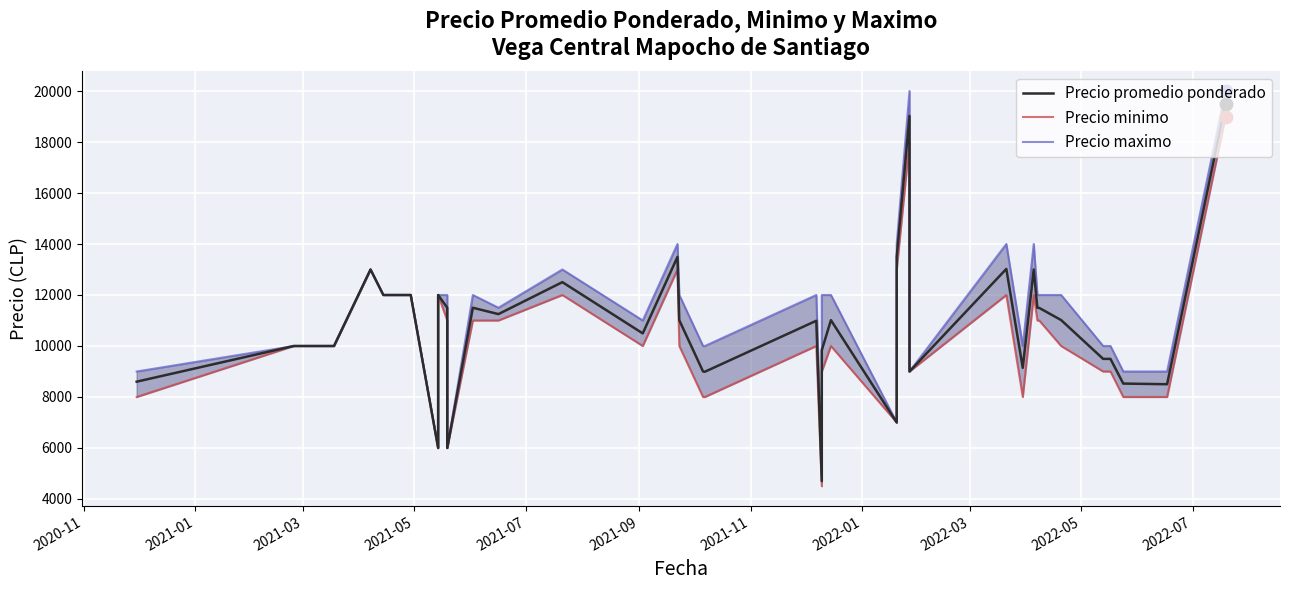

What are all the series names shown in the legend?

Precio promedio ponderado, Precio minimo, Precio maximo